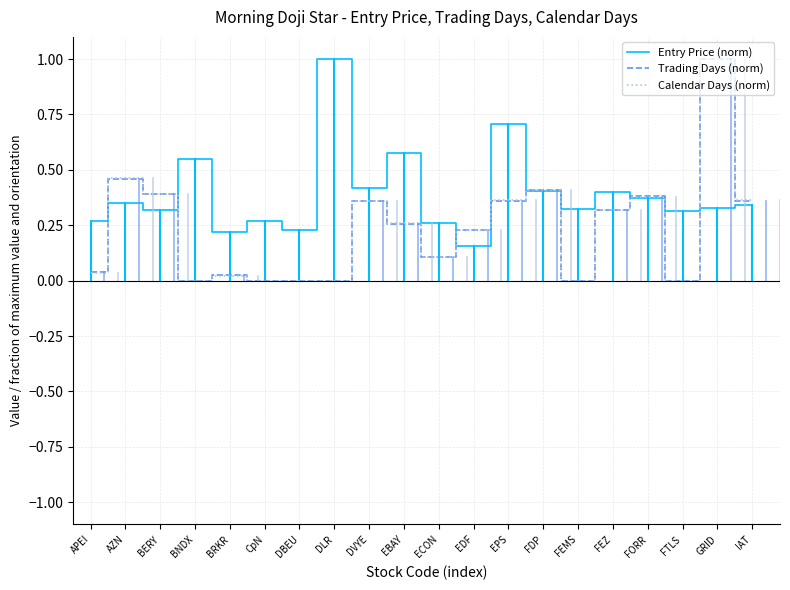

What position from the left is FDP?

14